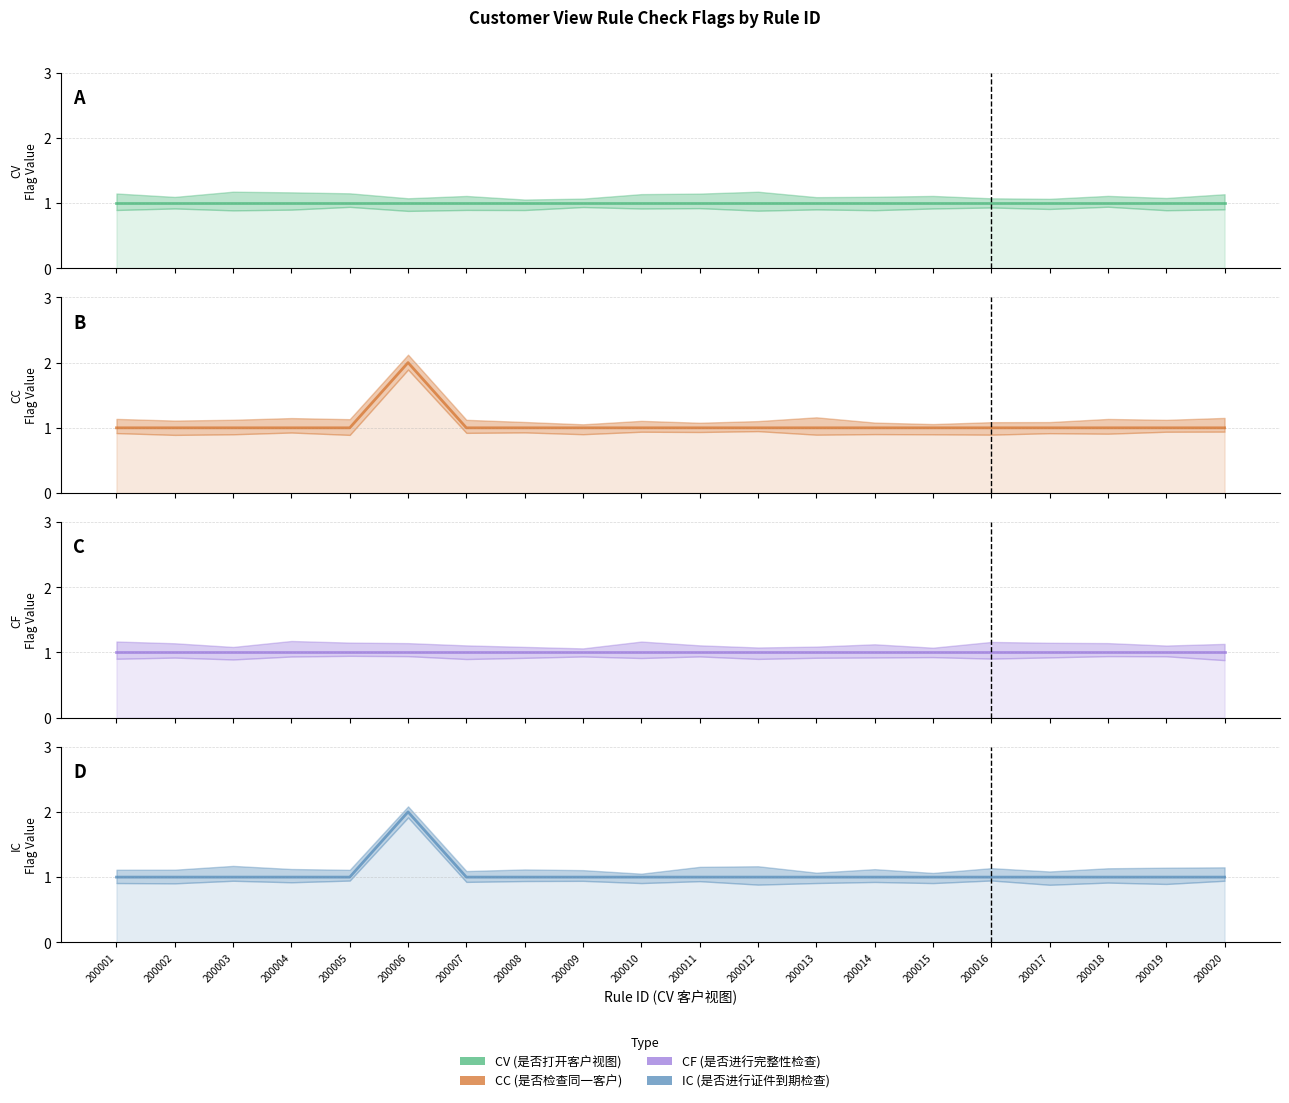

What is the difference between the maximum and minimum values in the IC (是否进行证件到期检查) series?

1